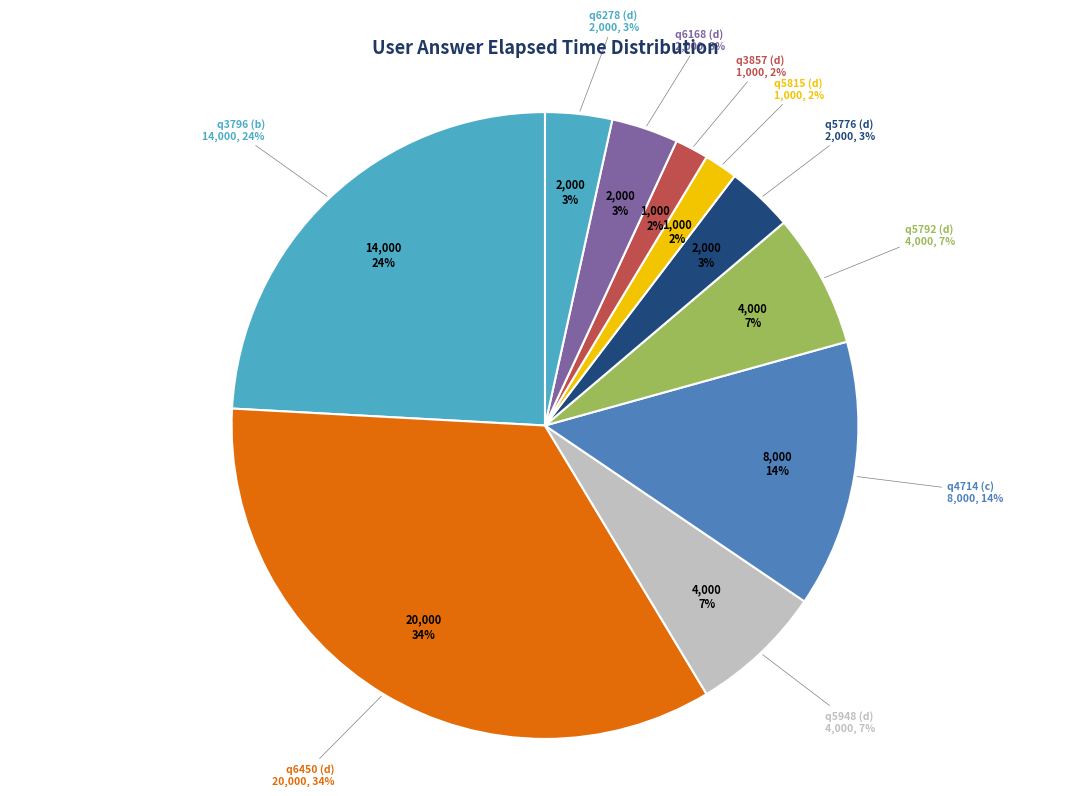

Rank the categories by value from highest to lowest.

q6450 (d), q3796 (b), q4714 (c), q5948 (d), q5792 (d), q5776 (d), q6168 (d), q6278 (d), q5815 (d), q3857 (d)